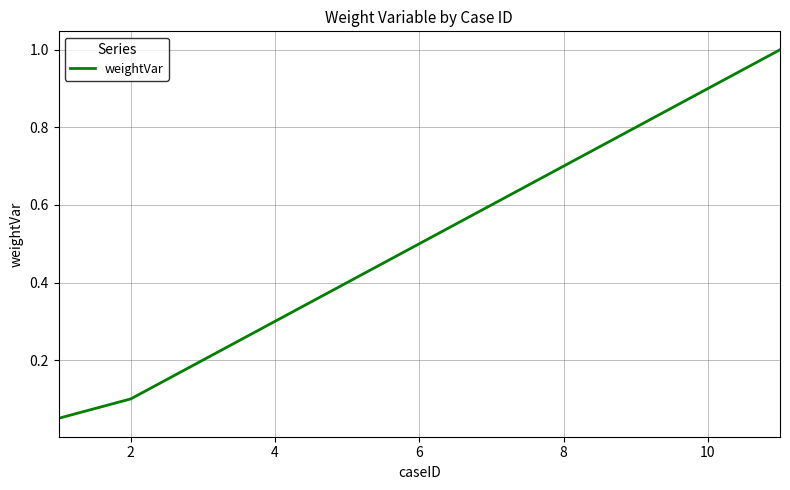

Is it true that the value at 2 is 0.0?

False